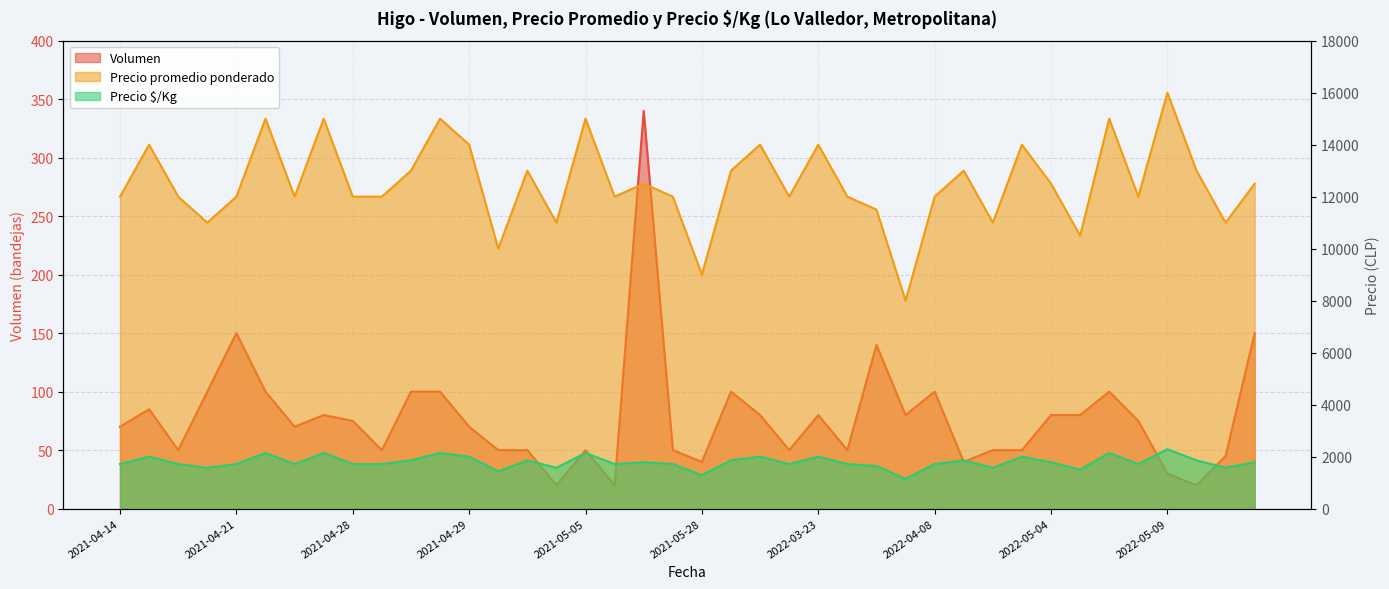

What is the value of the Precio promedio ponderado point at the 27th from the left?

11500